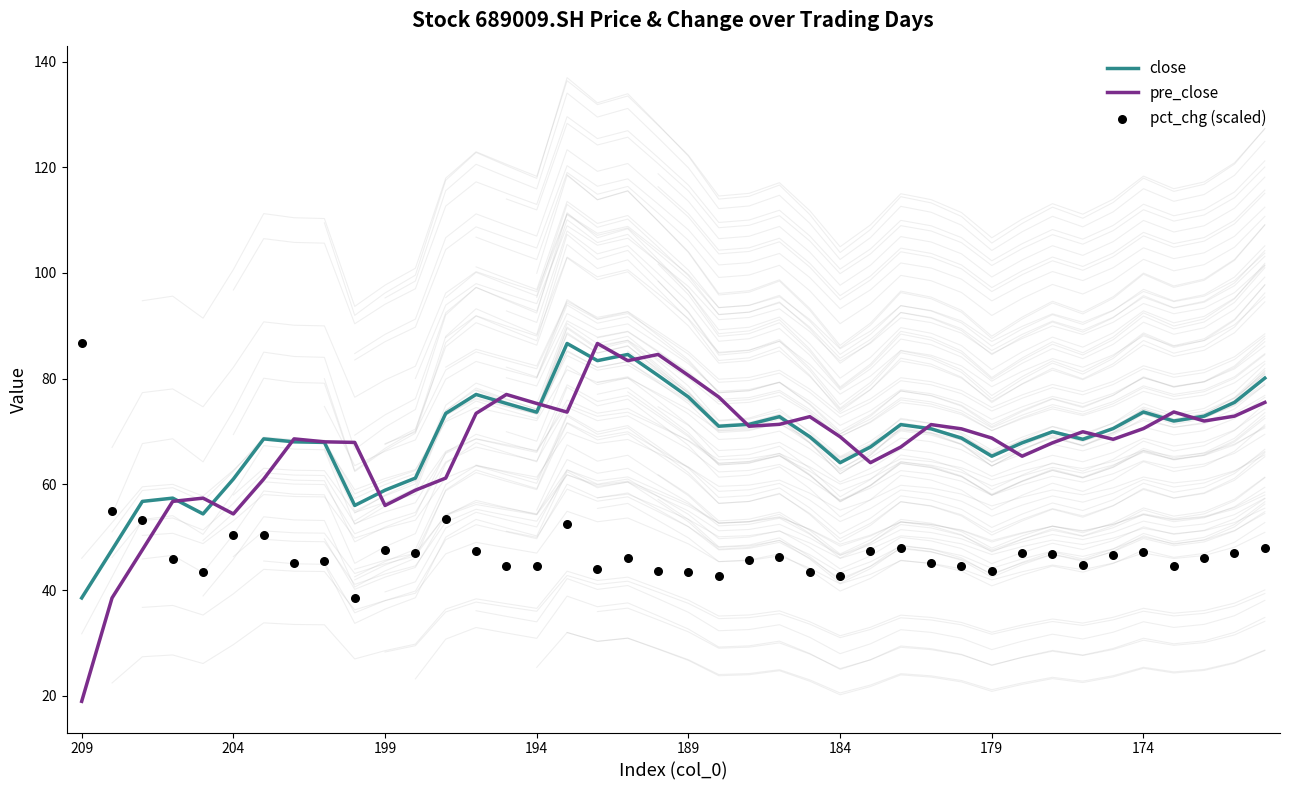

At how many categories does at least one series exceed 33?

40